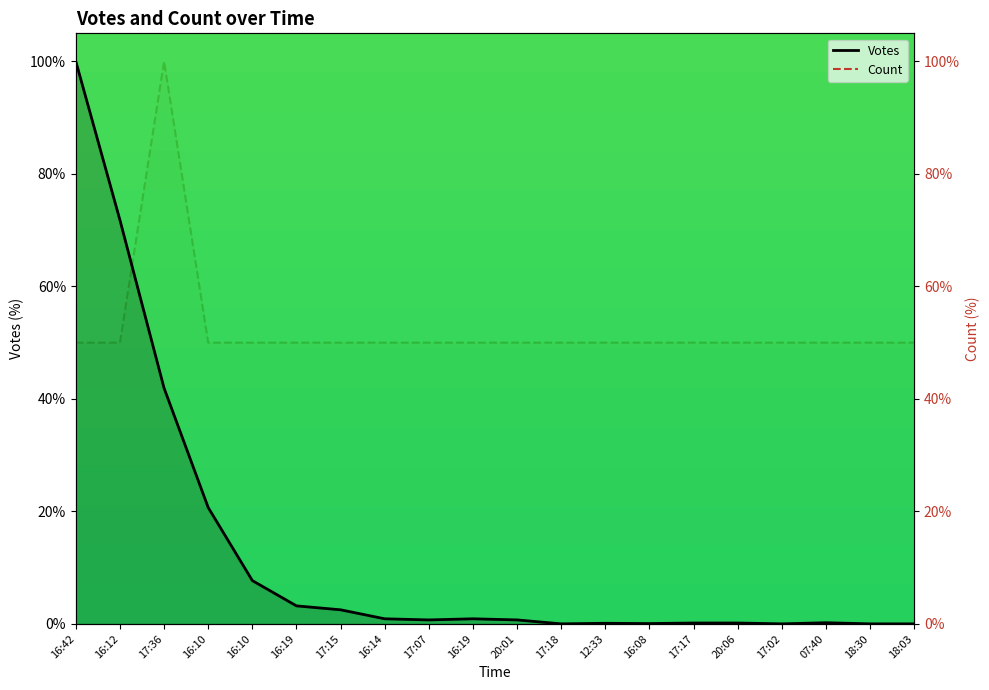

How many intersections are there between Count and Votes?

1